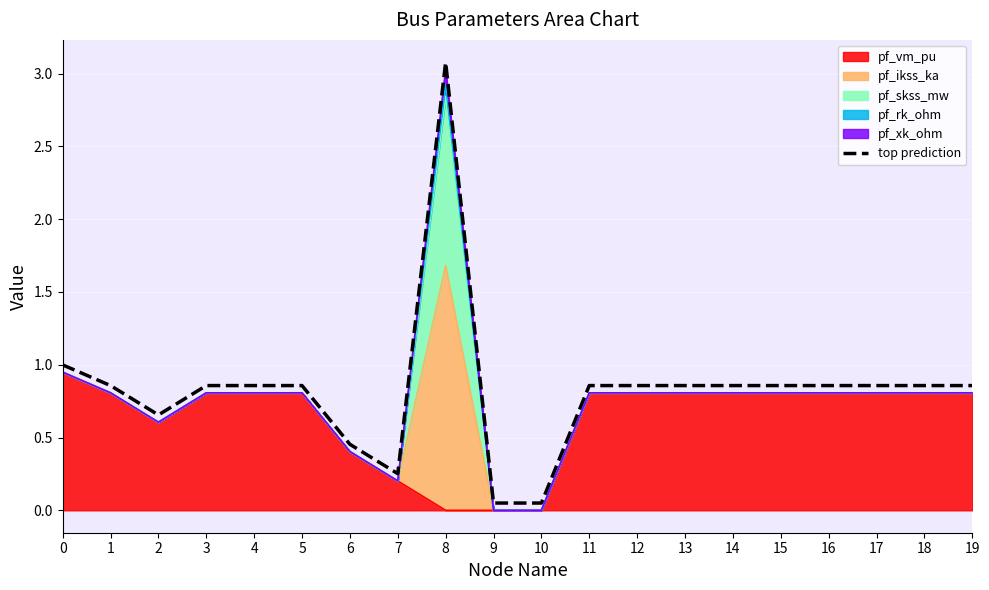

At which category does the data reach its first local valley?

2